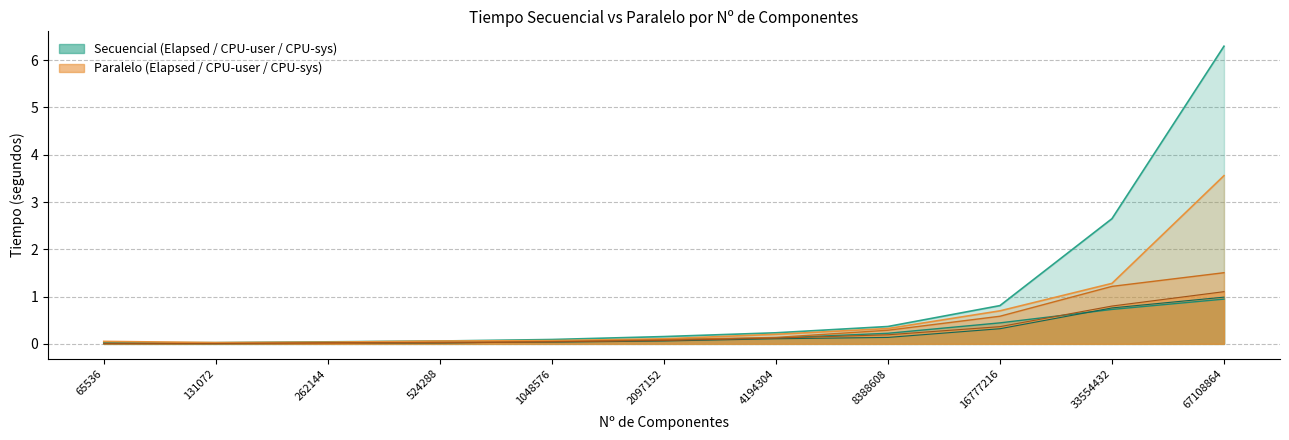

List the labels in order of Par CPU-user value, largest first.

67108864, 33554432, 16777216, 8388608, 4194304, 2097152, 1048576, 524288, 65536, 262144, 131072